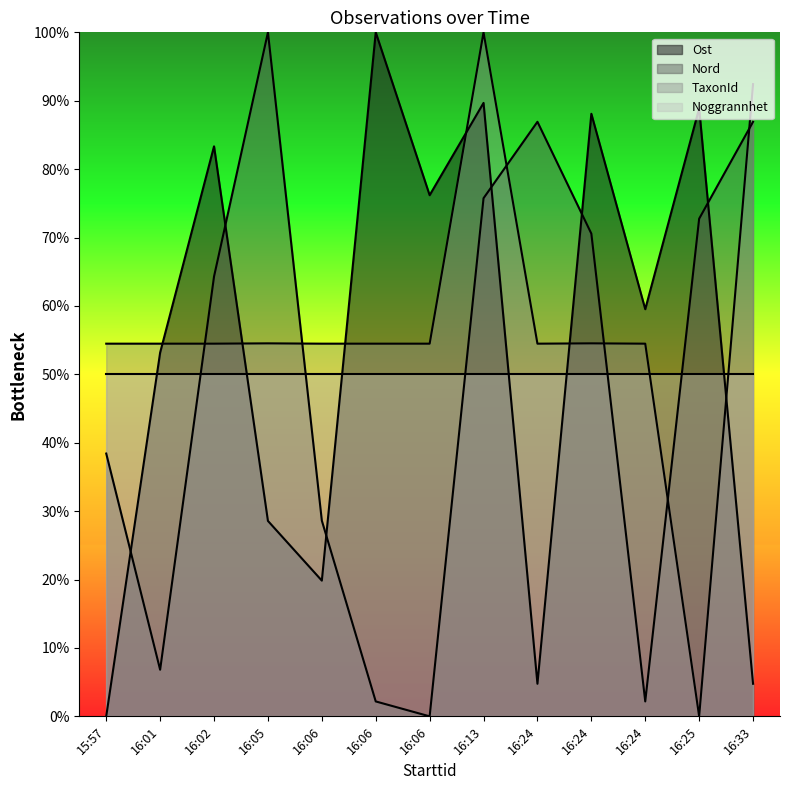

What is the difference between the maximum and minimum values in the Nord series?

100.0